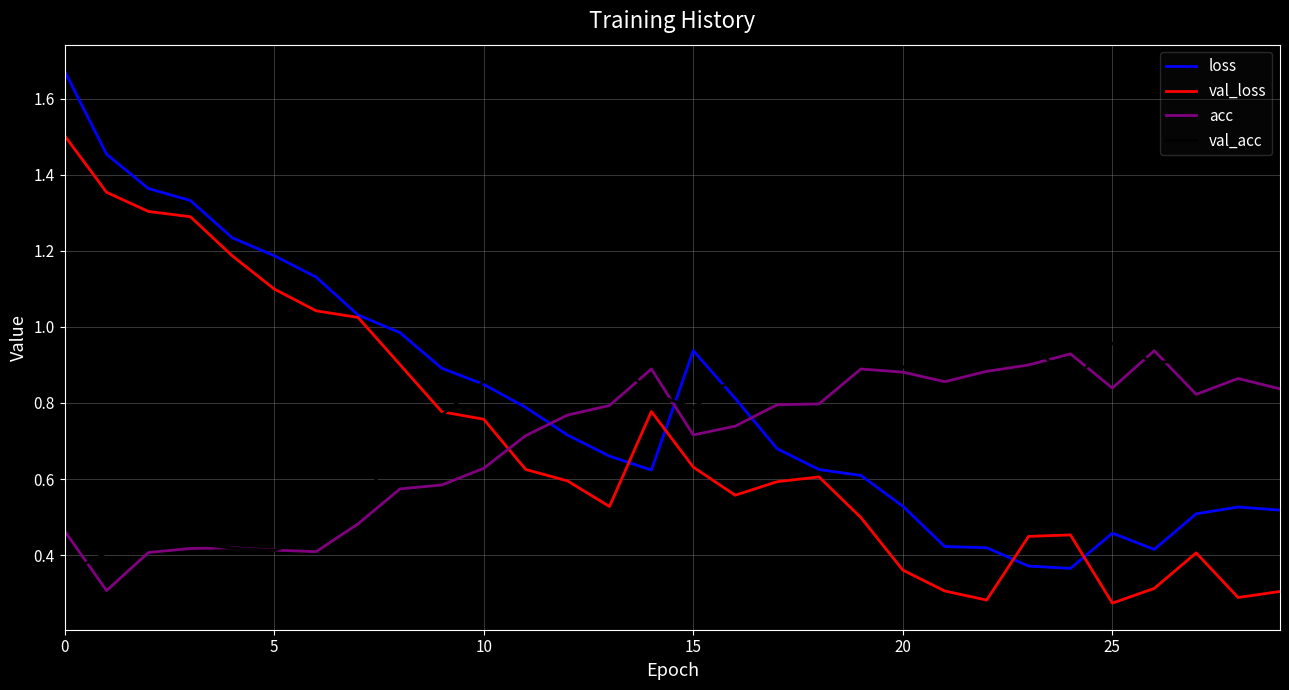

Which series has the widest spread of values?

loss